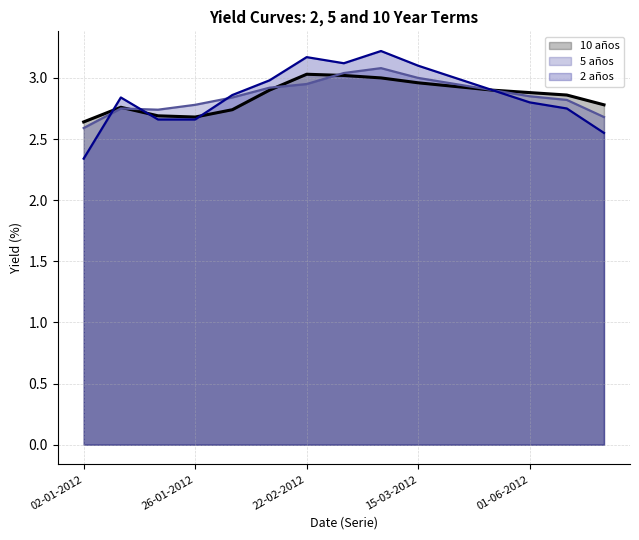

How many lines are shown in the chart?

3